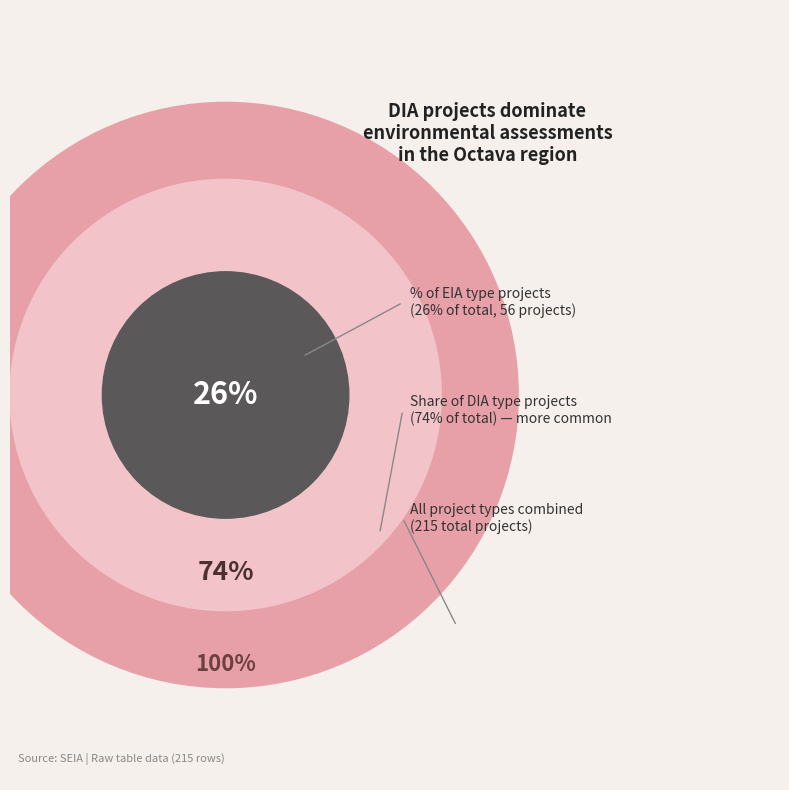

Which category has the smallest portion of the pie?

EIA